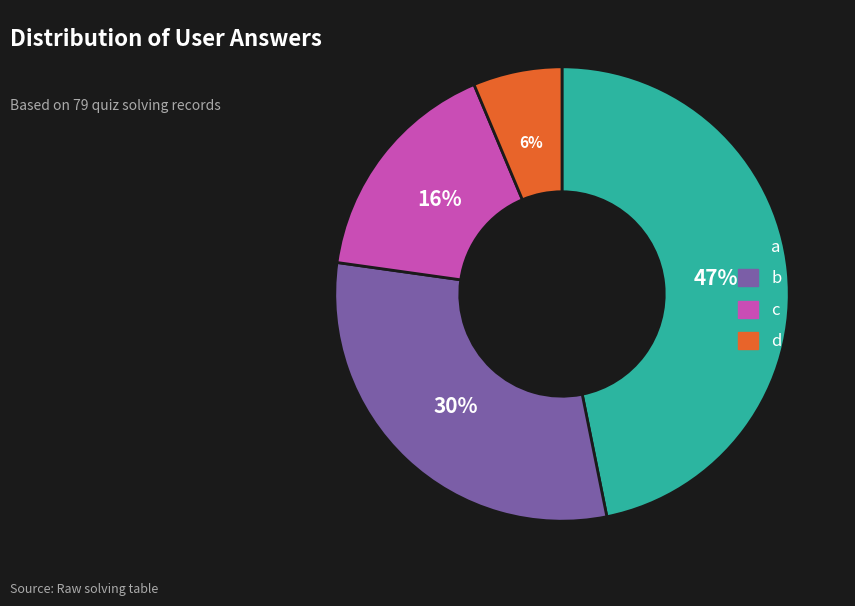

Is there a majority slice in this chart?

No